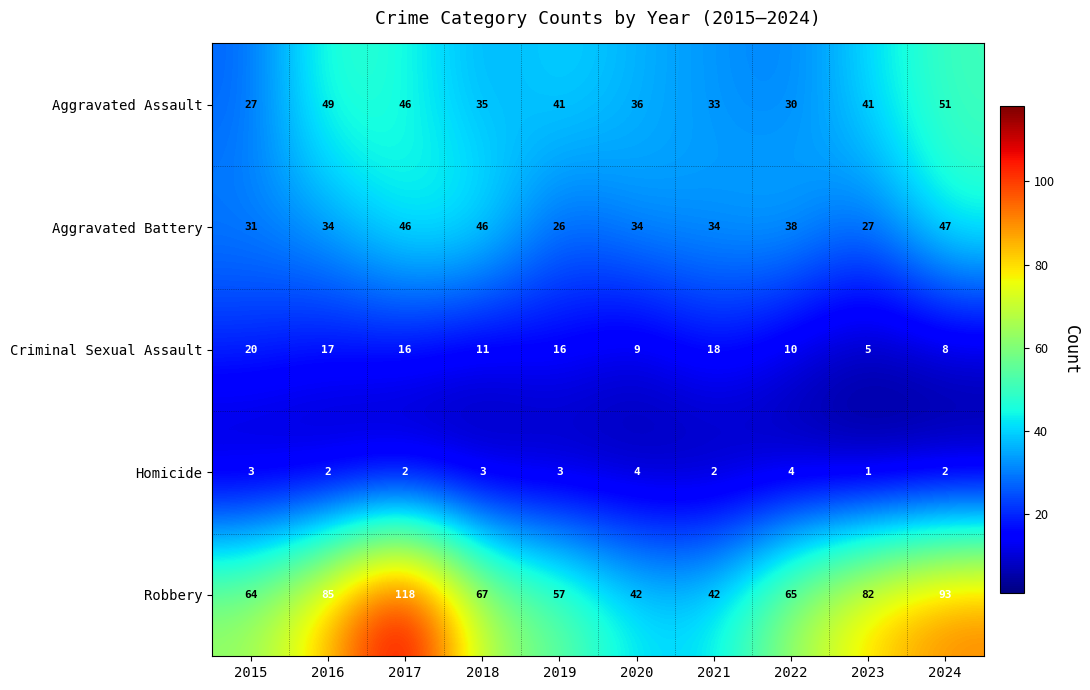

Which series has the widest spread of values?

Robbery